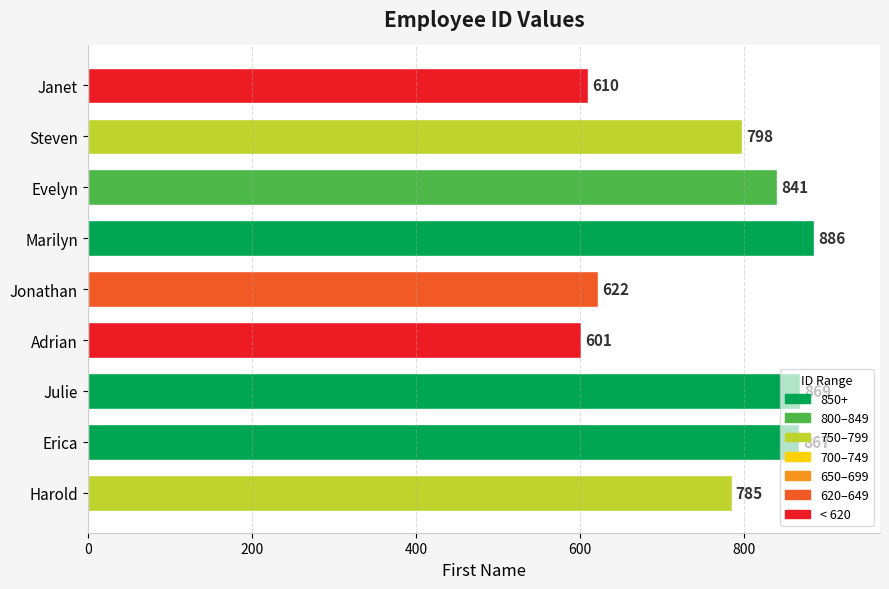

Approximately how many times larger is the value at Evelyn compared to Steven?

1.1